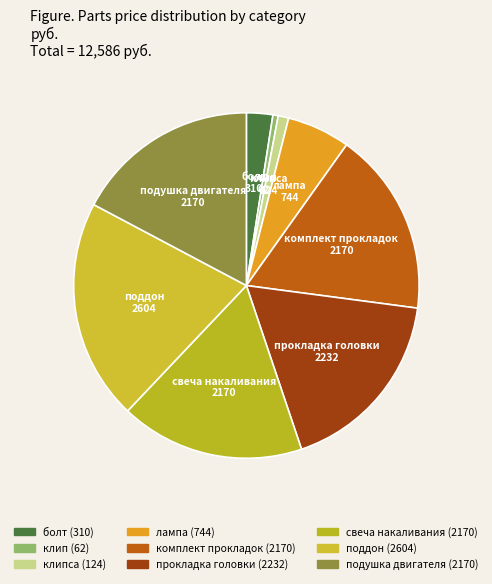

Which category has the biggest portion of the pie?

поддон